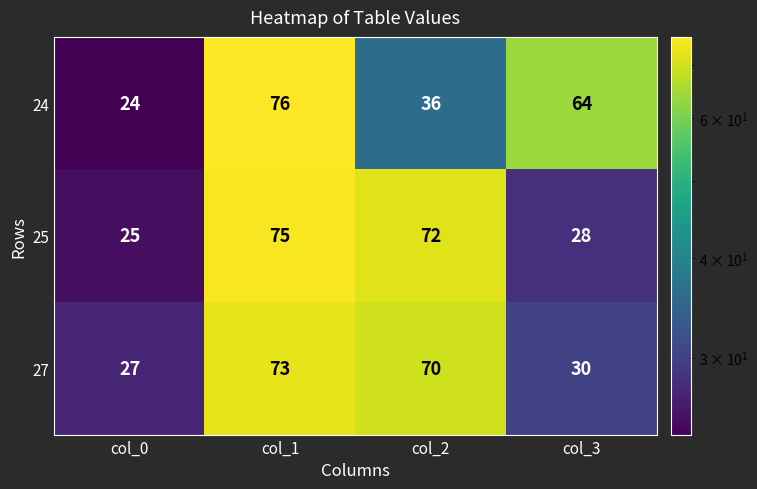

True or false: 24 has a value of 104 at col_3.

False